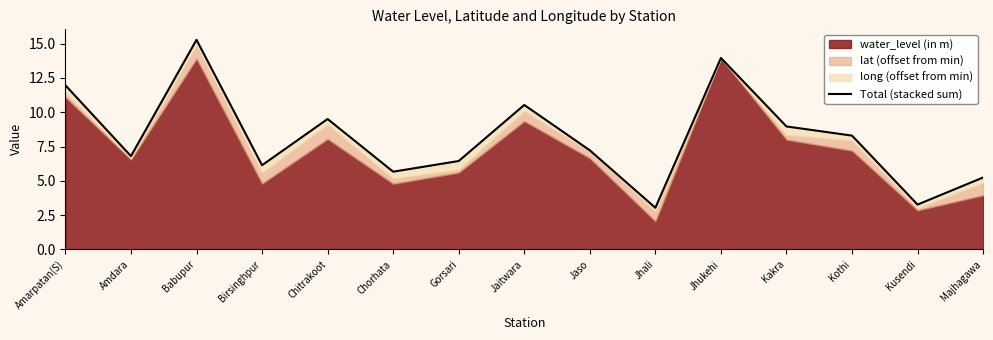

Rank the categories by value from lowest to highest.

Jhali, Kusendi, Majhagawa, Chorhata, Birsinghpur, Gorsari, Amdara, Jaso, Kothi, Kakra, Chitrakoot, Jaitwara, Amarpatan(S), Jhukehi, Babupur